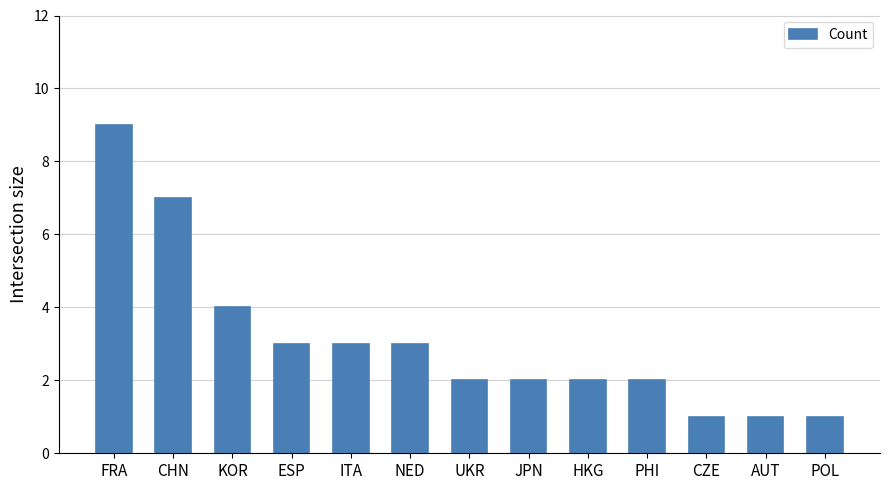

At which category does the chart reach its peak across all series?

FRA